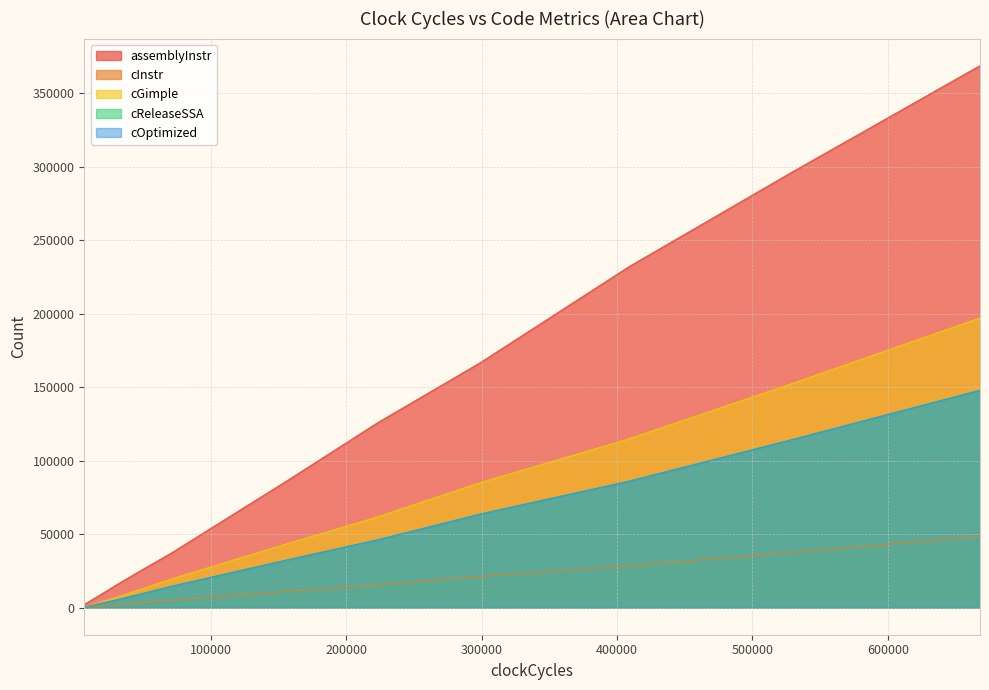

What is the label of the 19th point from the left?

222779